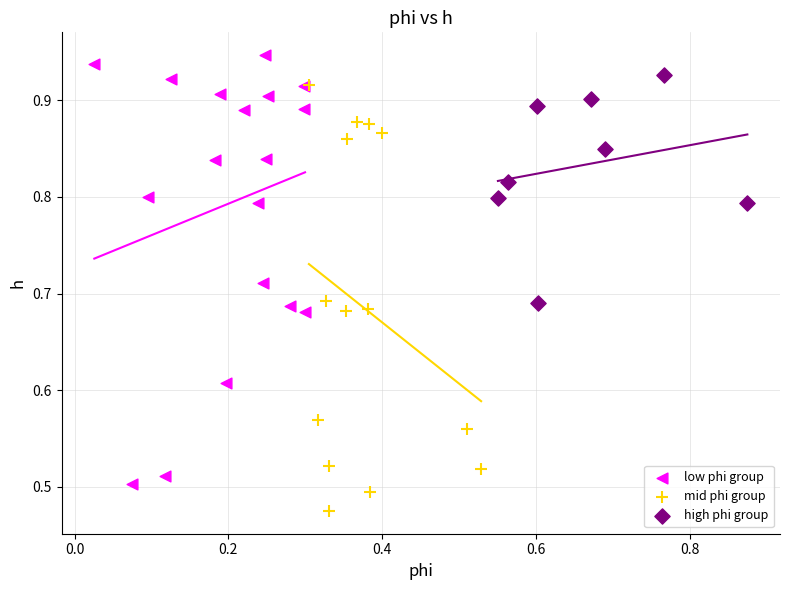

Which series reaches the minimum Y coordinate?

mid phi group